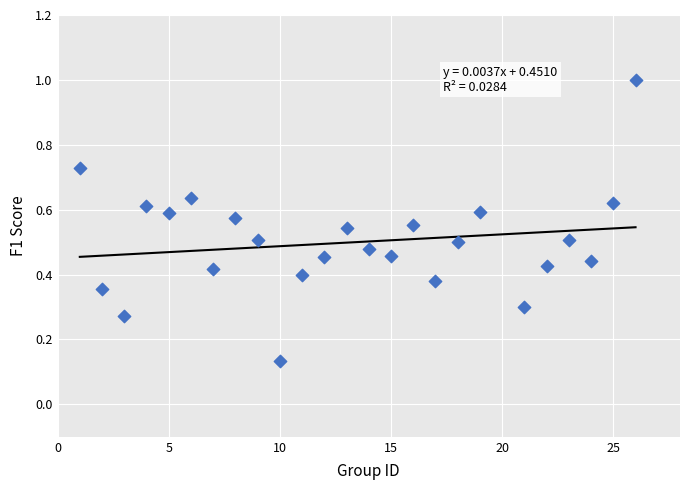

What is the range of X values (max minus min)?

25.0